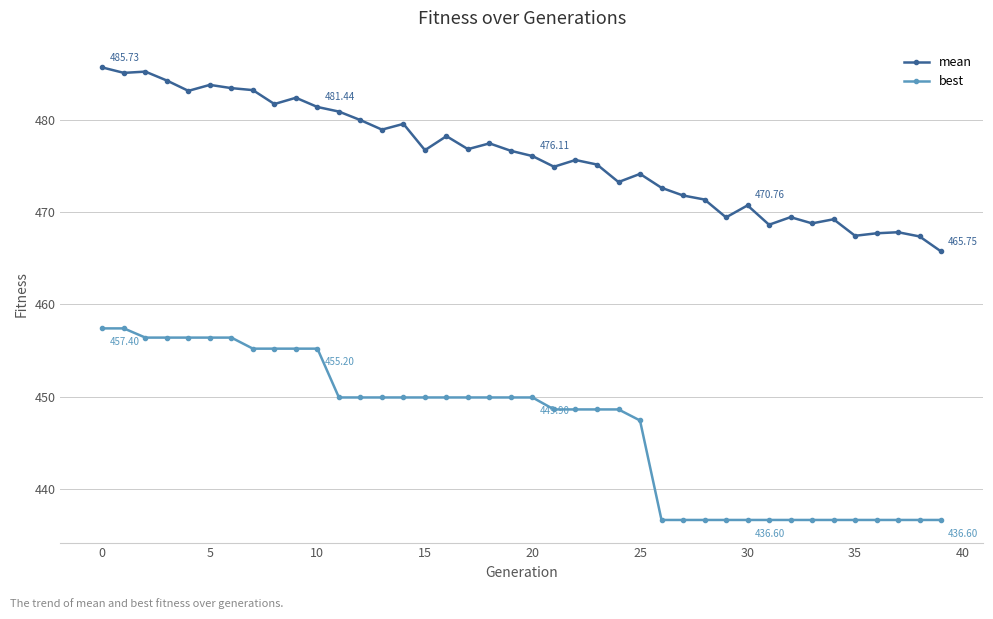

True or false: mean and best cross at least once.

False